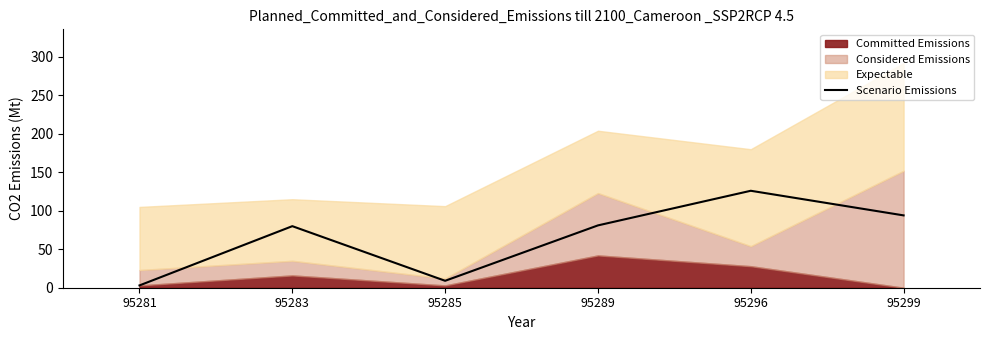

Where is the first local maximum?

95283